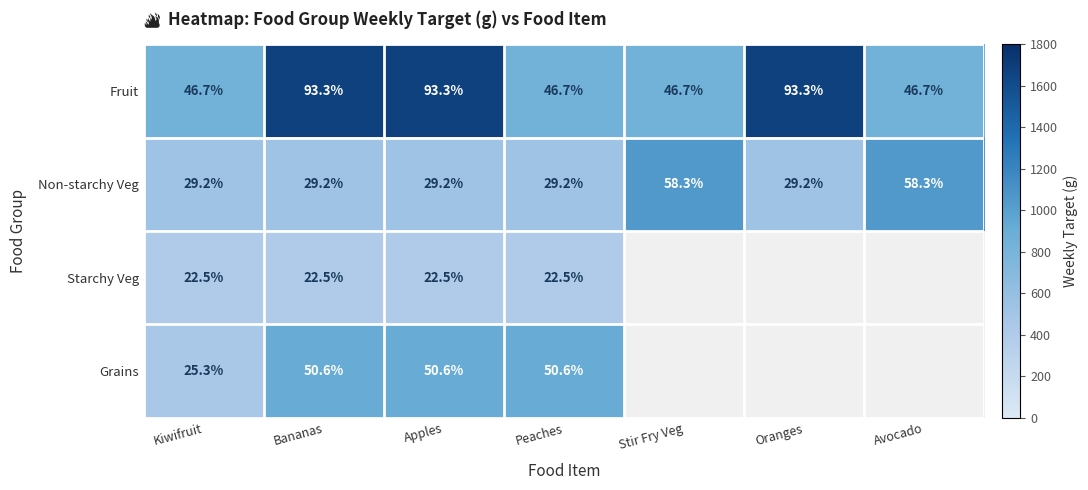

What is the approximate value of Non-starchy Veg at Oranges?

29.2